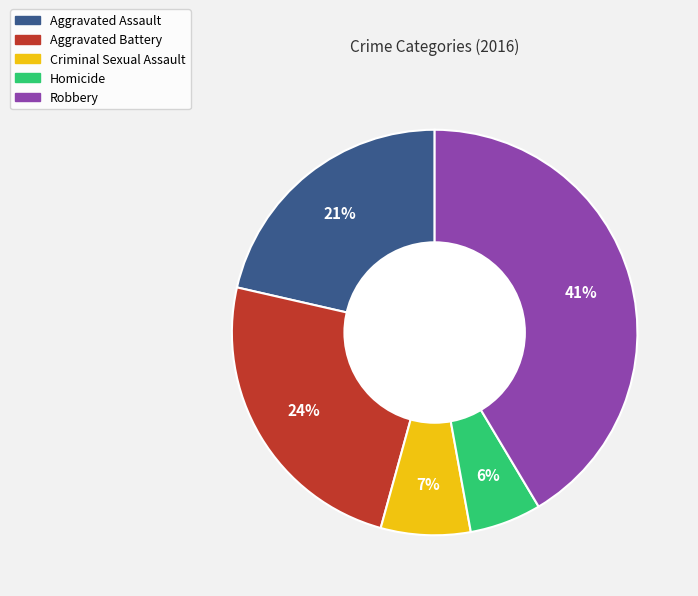

True or false: Criminal Sexual Assault accounts for 7% of the total.

True